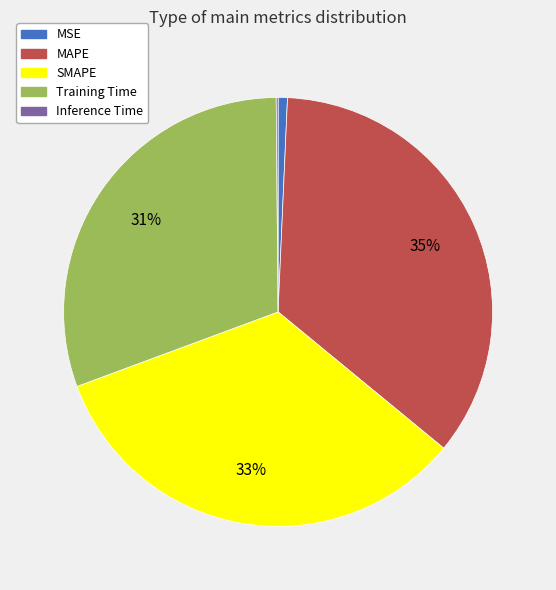

Is SMAPE the majority of the pie?

No